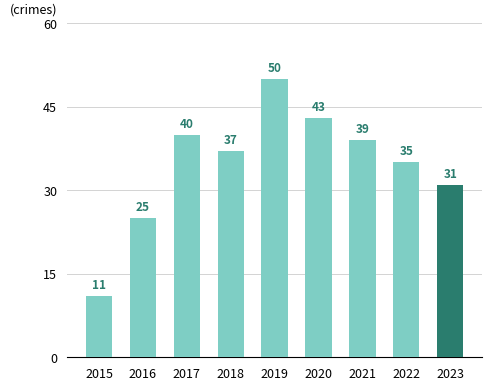

What value does the data have at 2019?

50